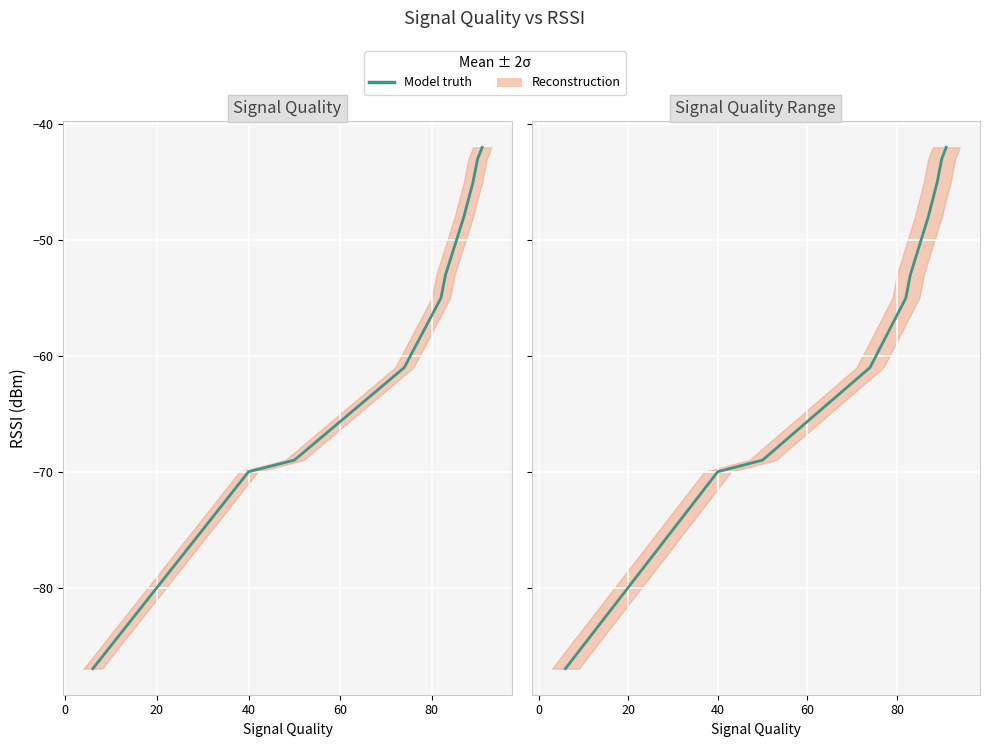

What is the label of the 11th point from the right?

40